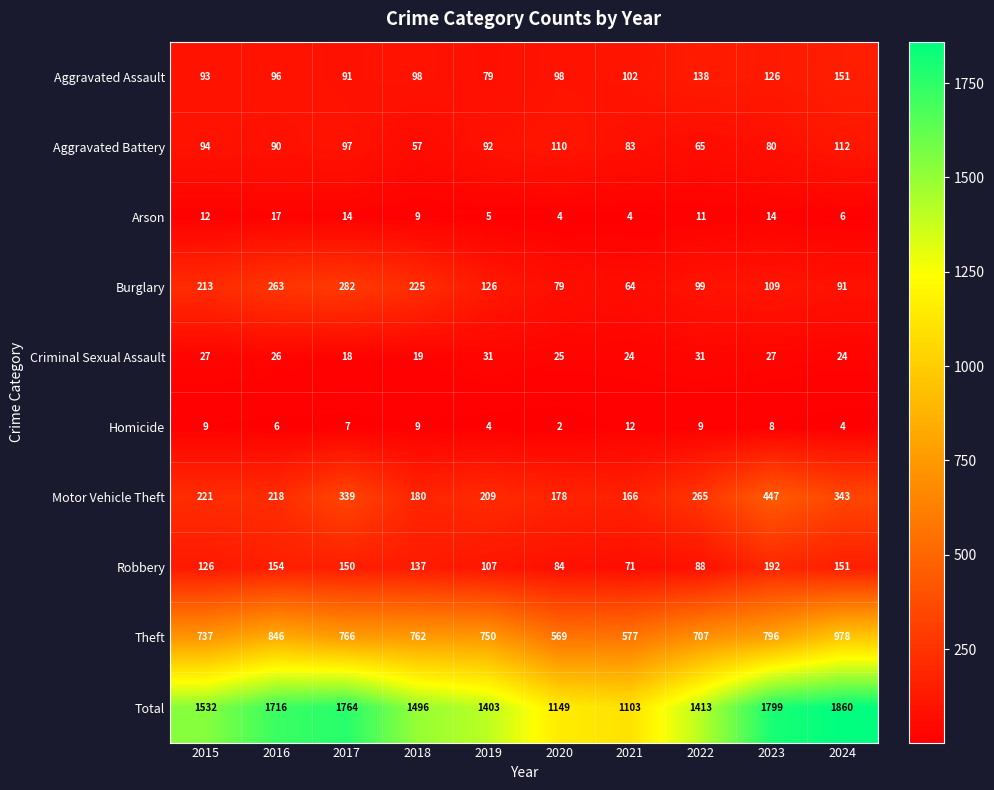

How many data points does each series have?

10